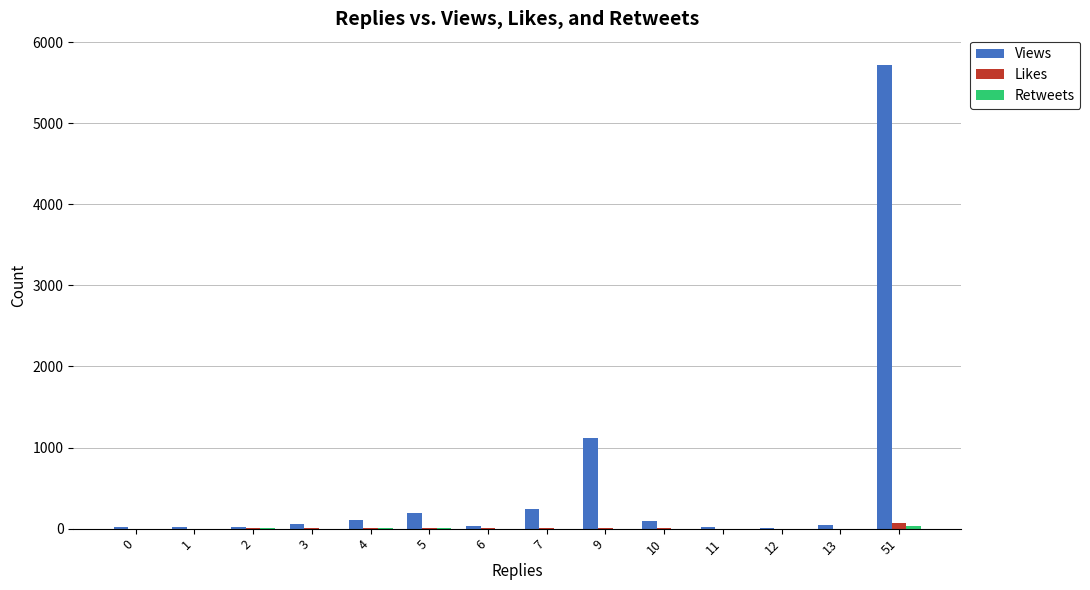

Is the value of Likes at 11 greater than the value of Views at 5?

No